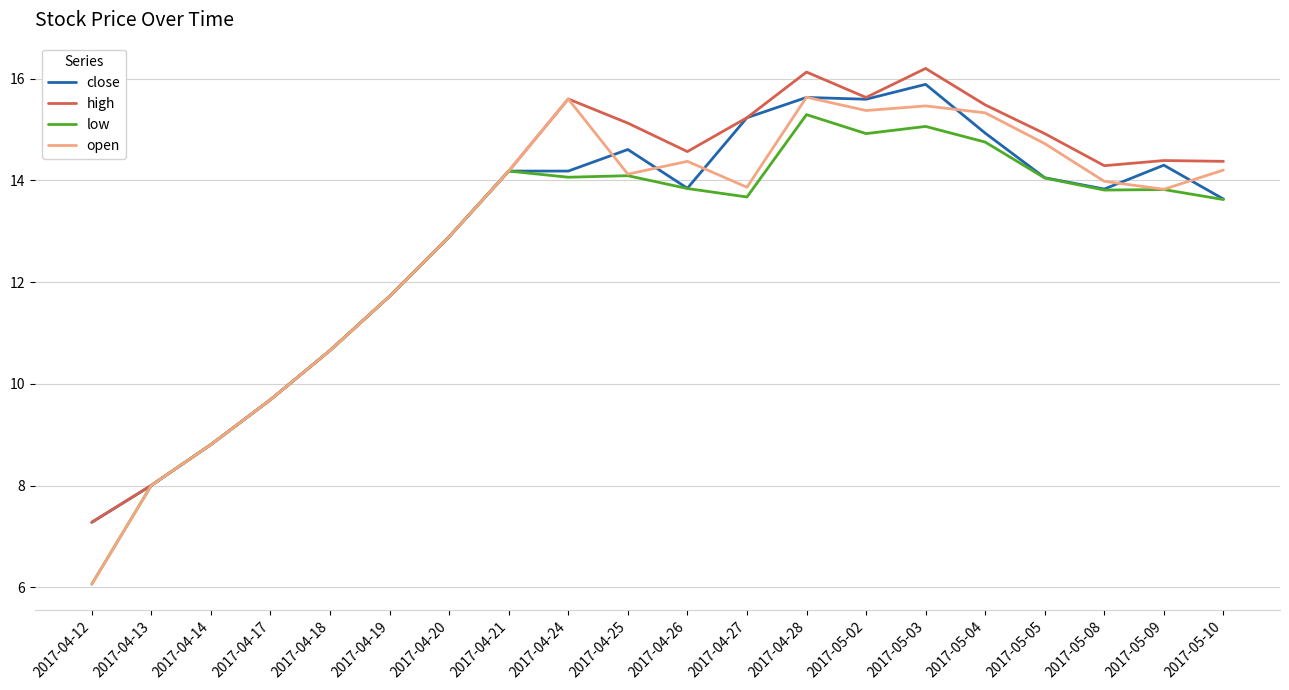

What position from the right is 2017-04-27?

9